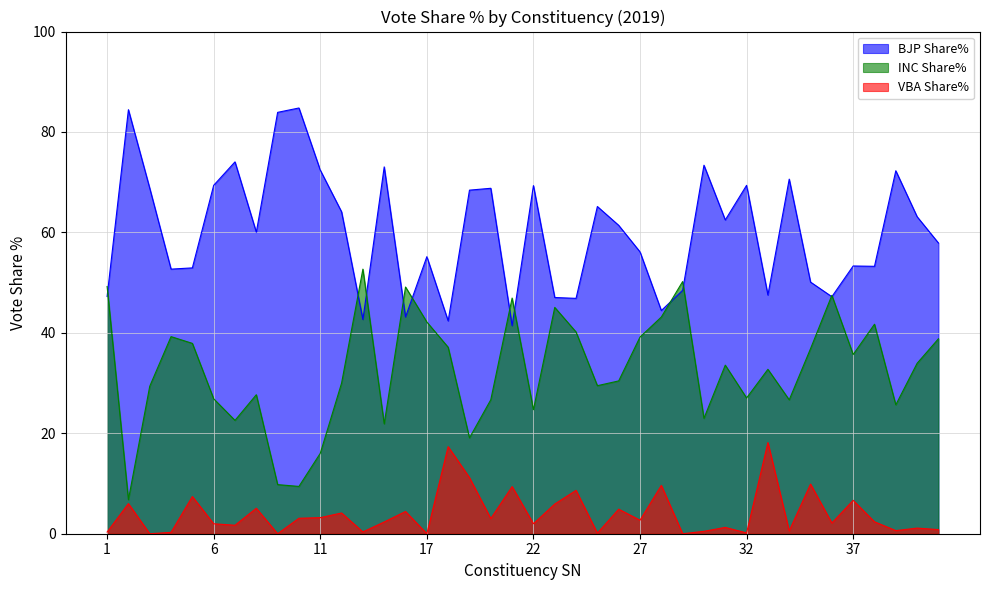

List the series in order of their peak value, highest first.

BJP Share%, INC Share%, VBA Share%